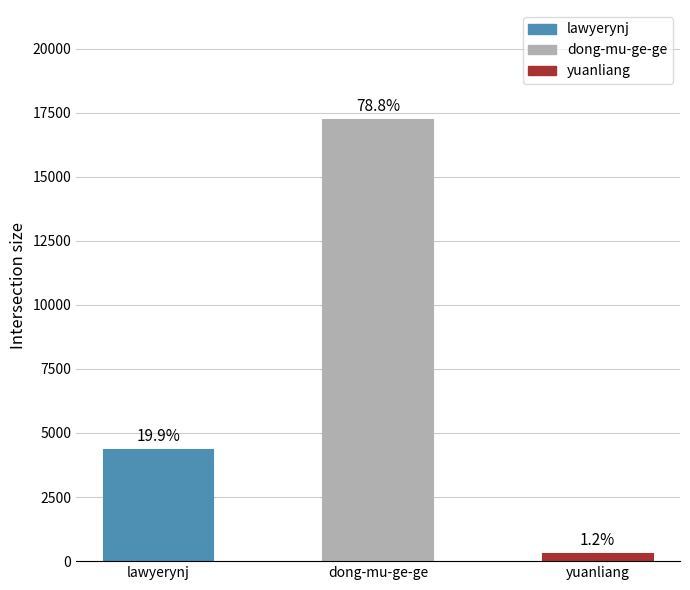

How many bars are there in total?

3